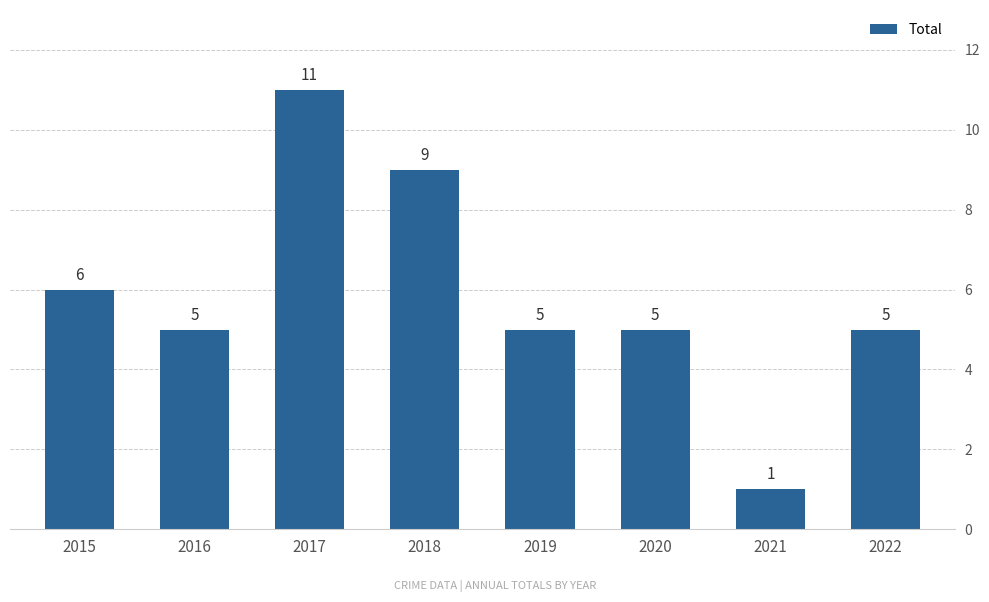

What is the value of the 3rd bar from the left?

11